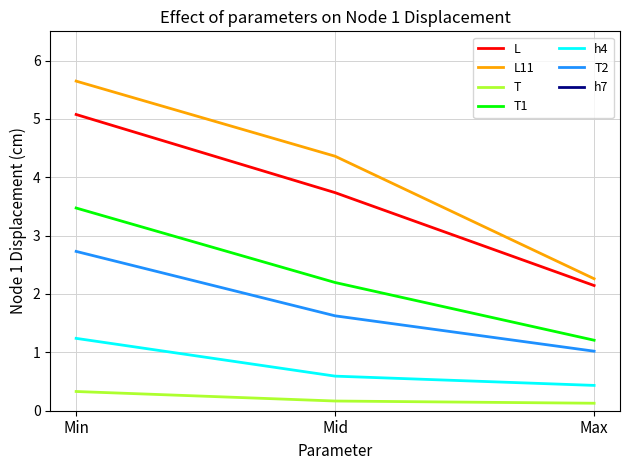

How many categories are shown in the chart?

3